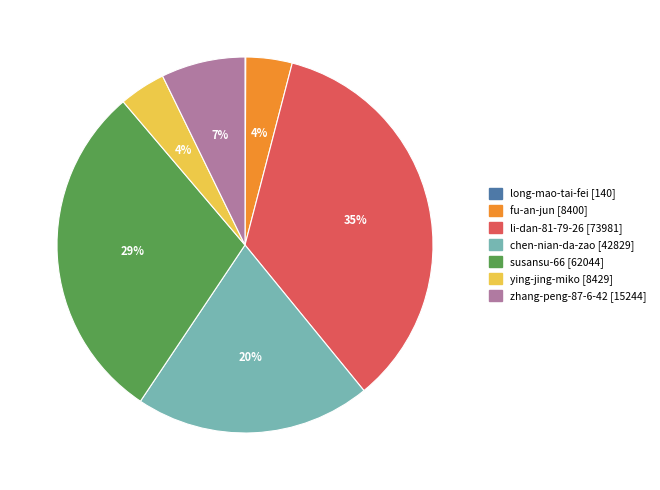

To the nearest percent, what is the difference between the largest and smallest slice percentages?

35%